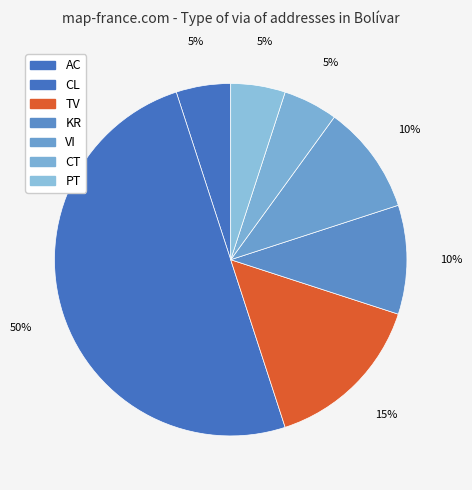

Does CT represent more than half of the total?

No